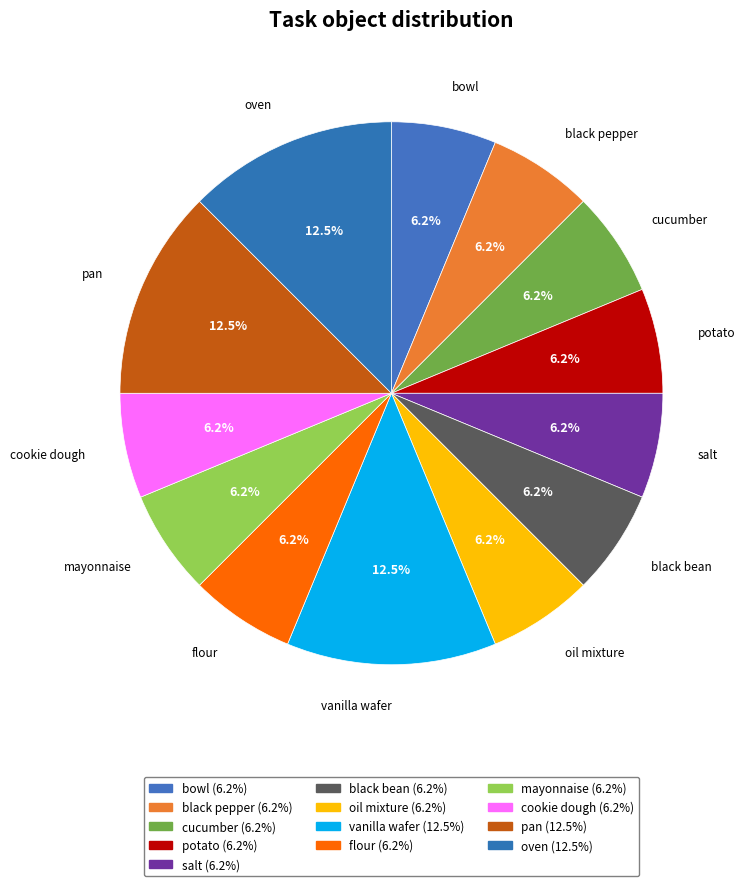

How many slices are in this pie chart?

13